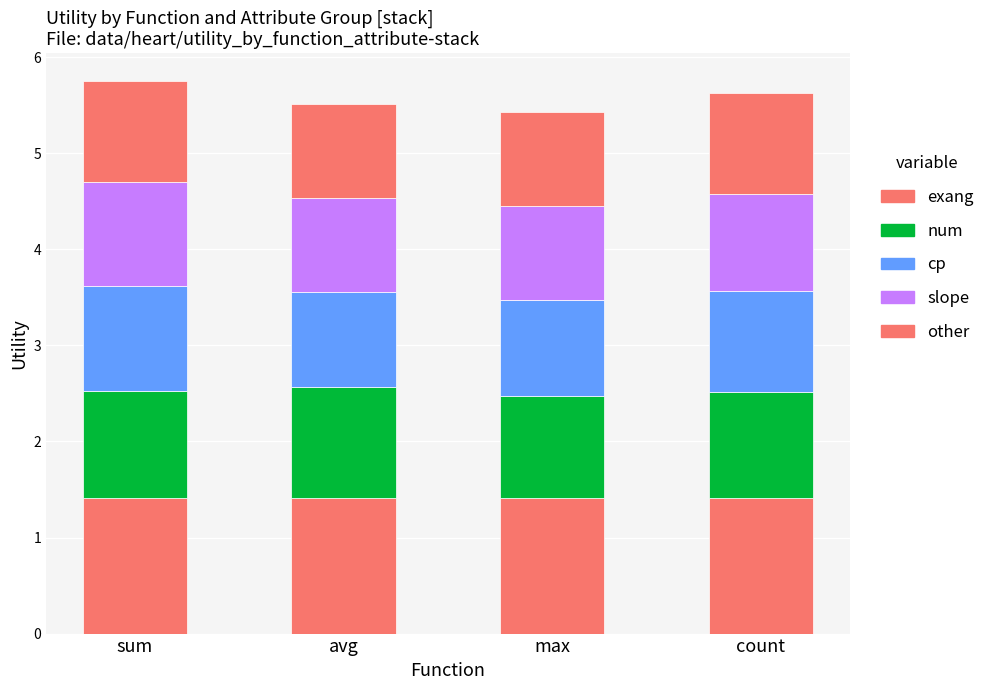

How many distinct data groups are displayed?

5